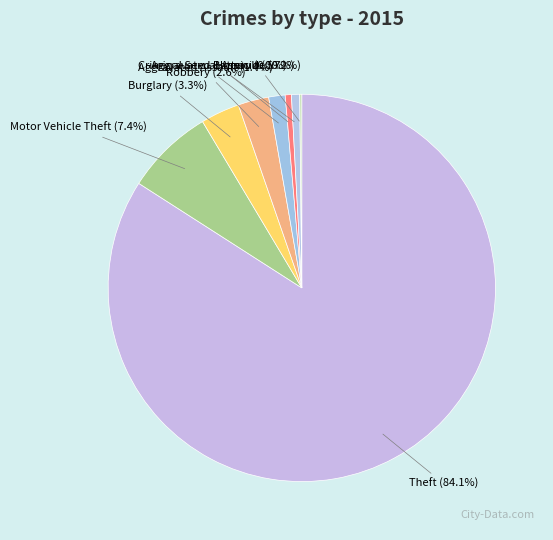

What is the majority slice?

Theft